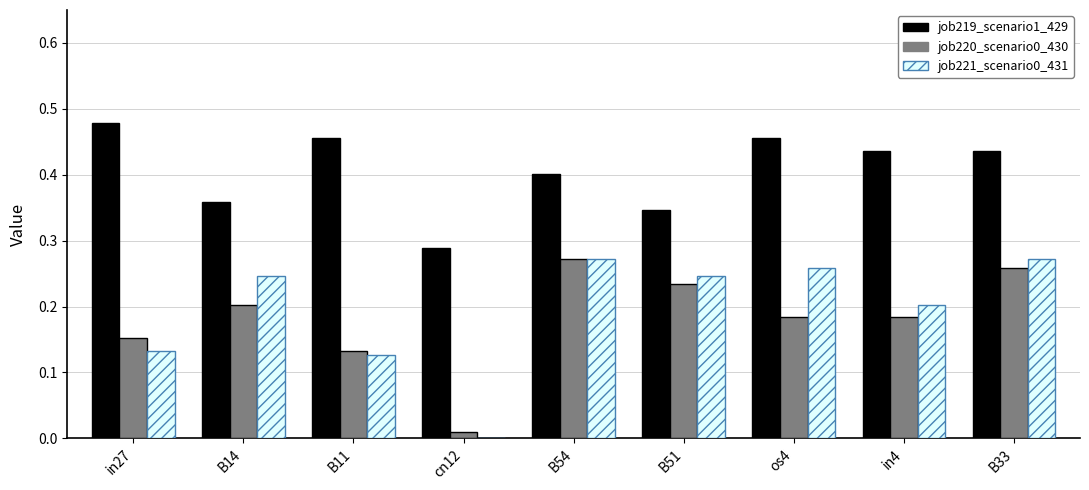

Which category has the highest value in the job219_scenario1_429 series?

in27